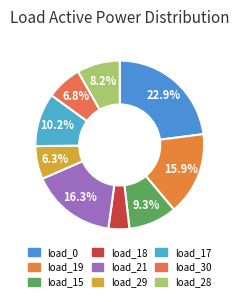

To the nearest percent, what is the difference between the load_30 and load_21 slice percentages?

10%